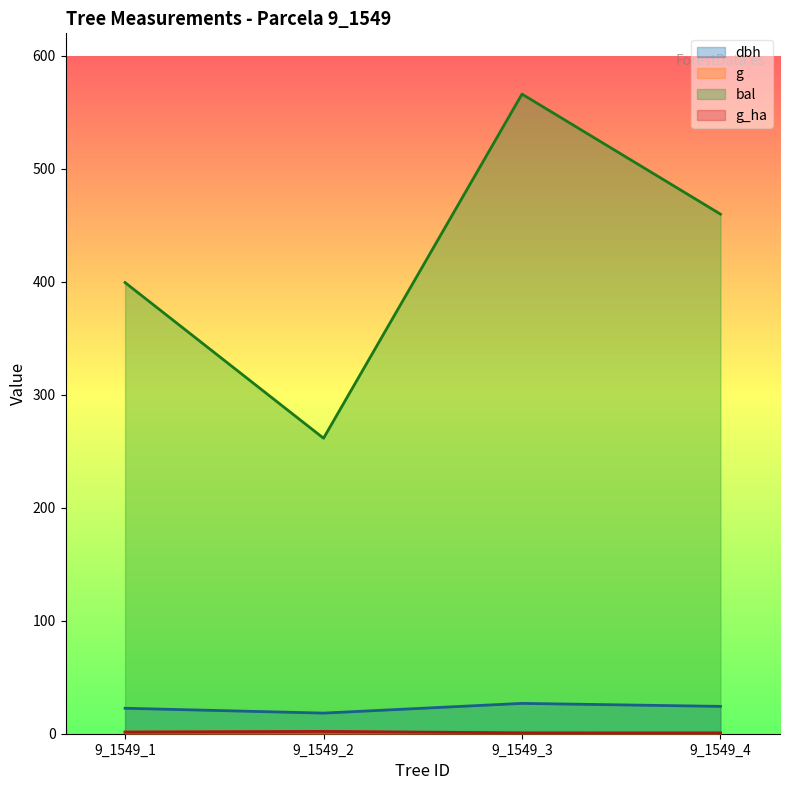

At which category is the sum across all series the highest?

9_1549_3